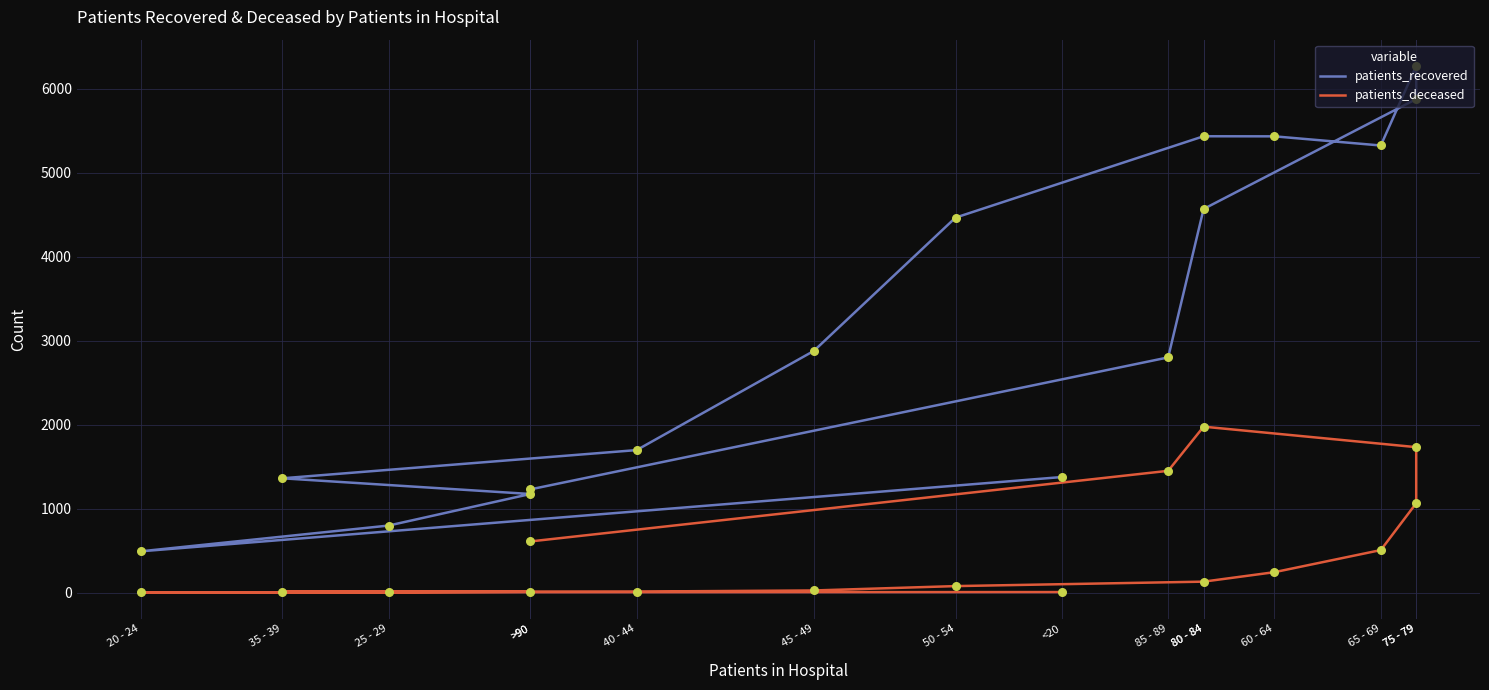

At which category is the sum across all series the highest?

75 - 79